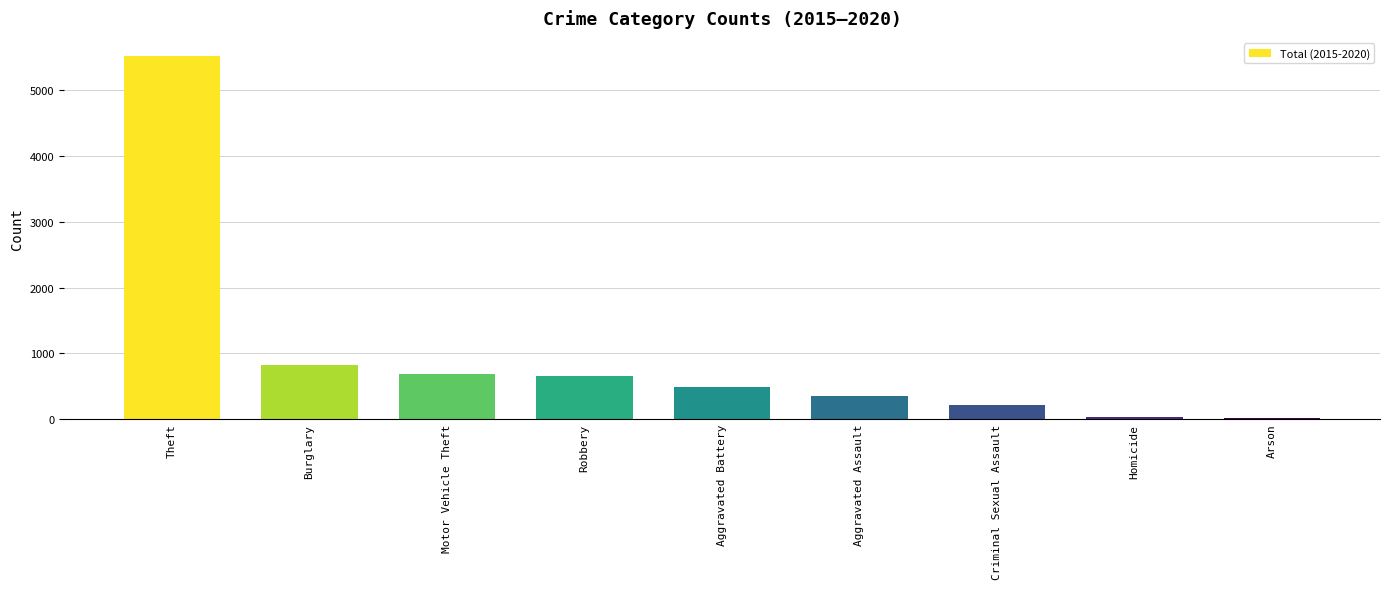

True or false: the data shows 356 at Aggravated Assault.

True